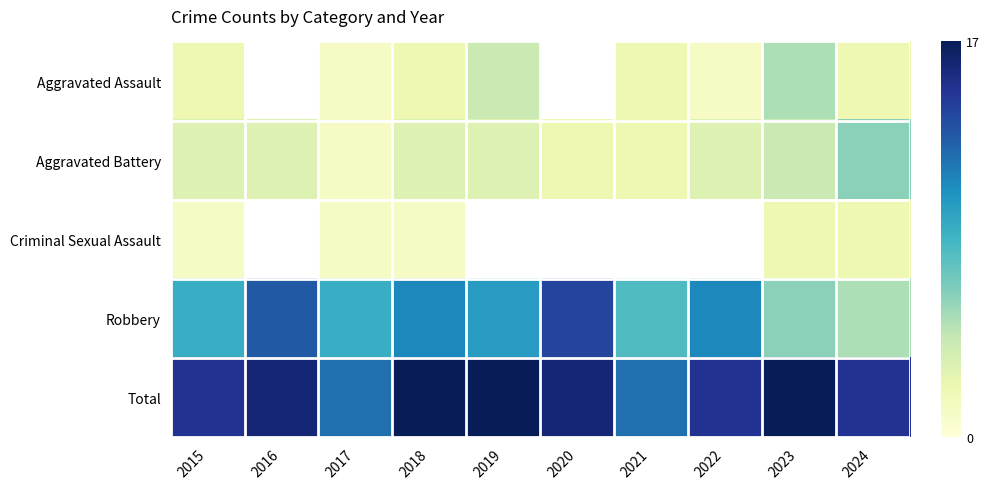

The value of Criminal Sexual Assault at 2024 is 2.0. True or false?

True